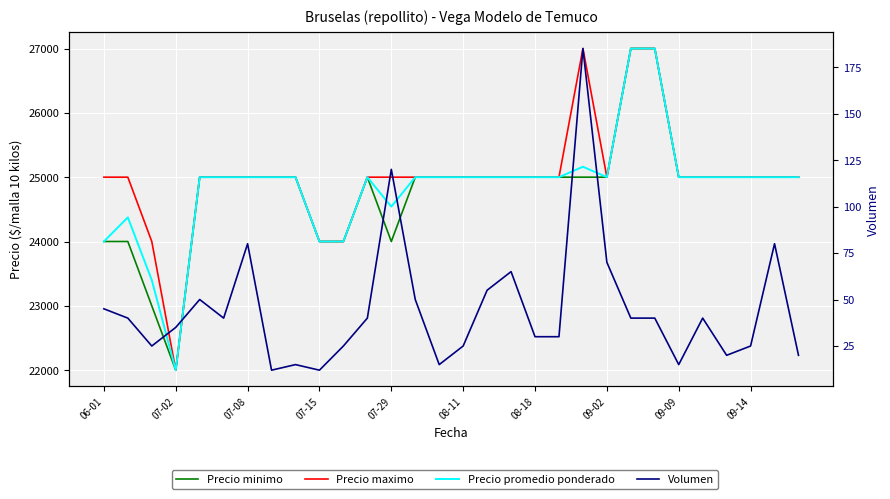

At how many categories does at least one series exceed 2338?

30